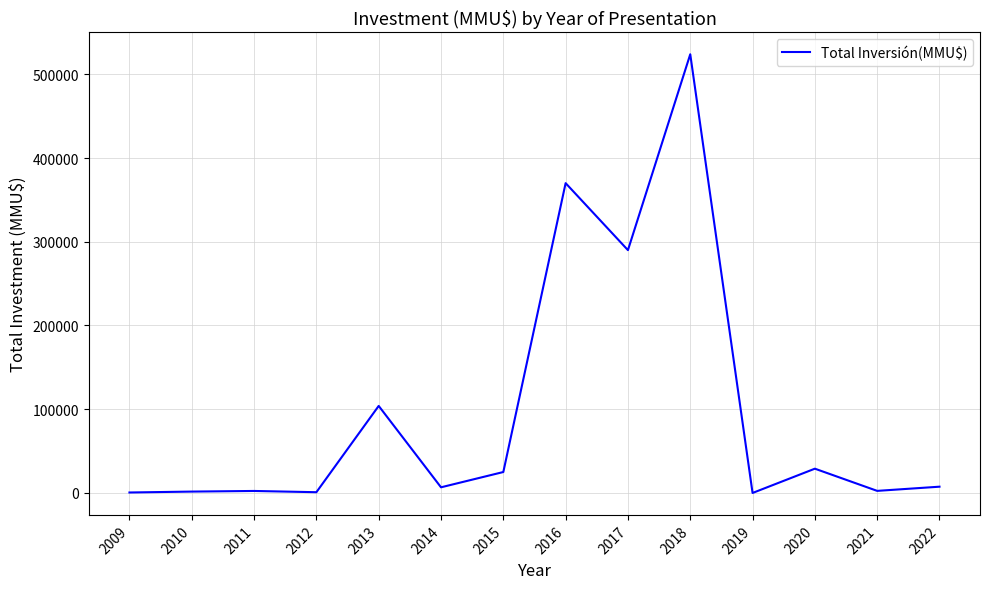

Does the chart display data point markers on the line(s)?

No